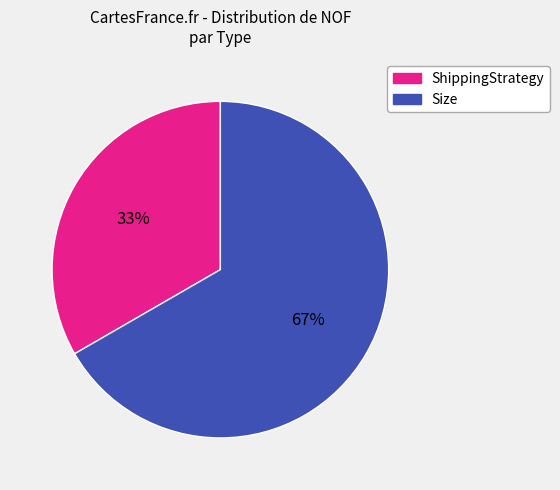

Does any single category account for the majority?

Yes